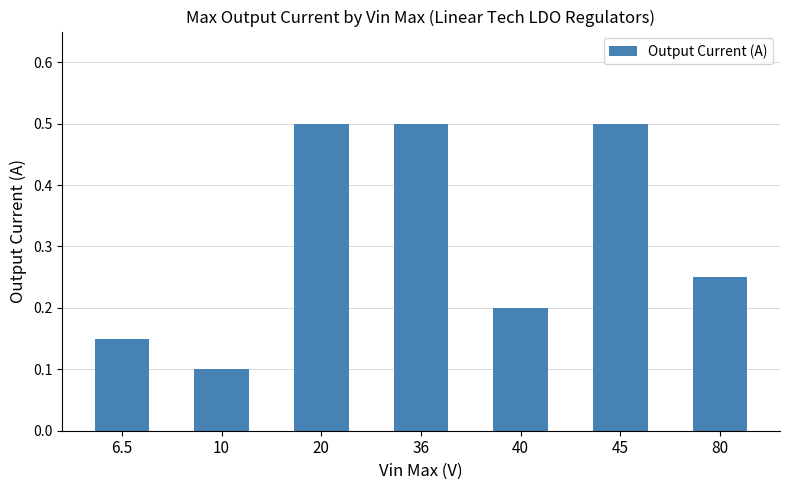

What is the label of the 4th bar from the right?

36